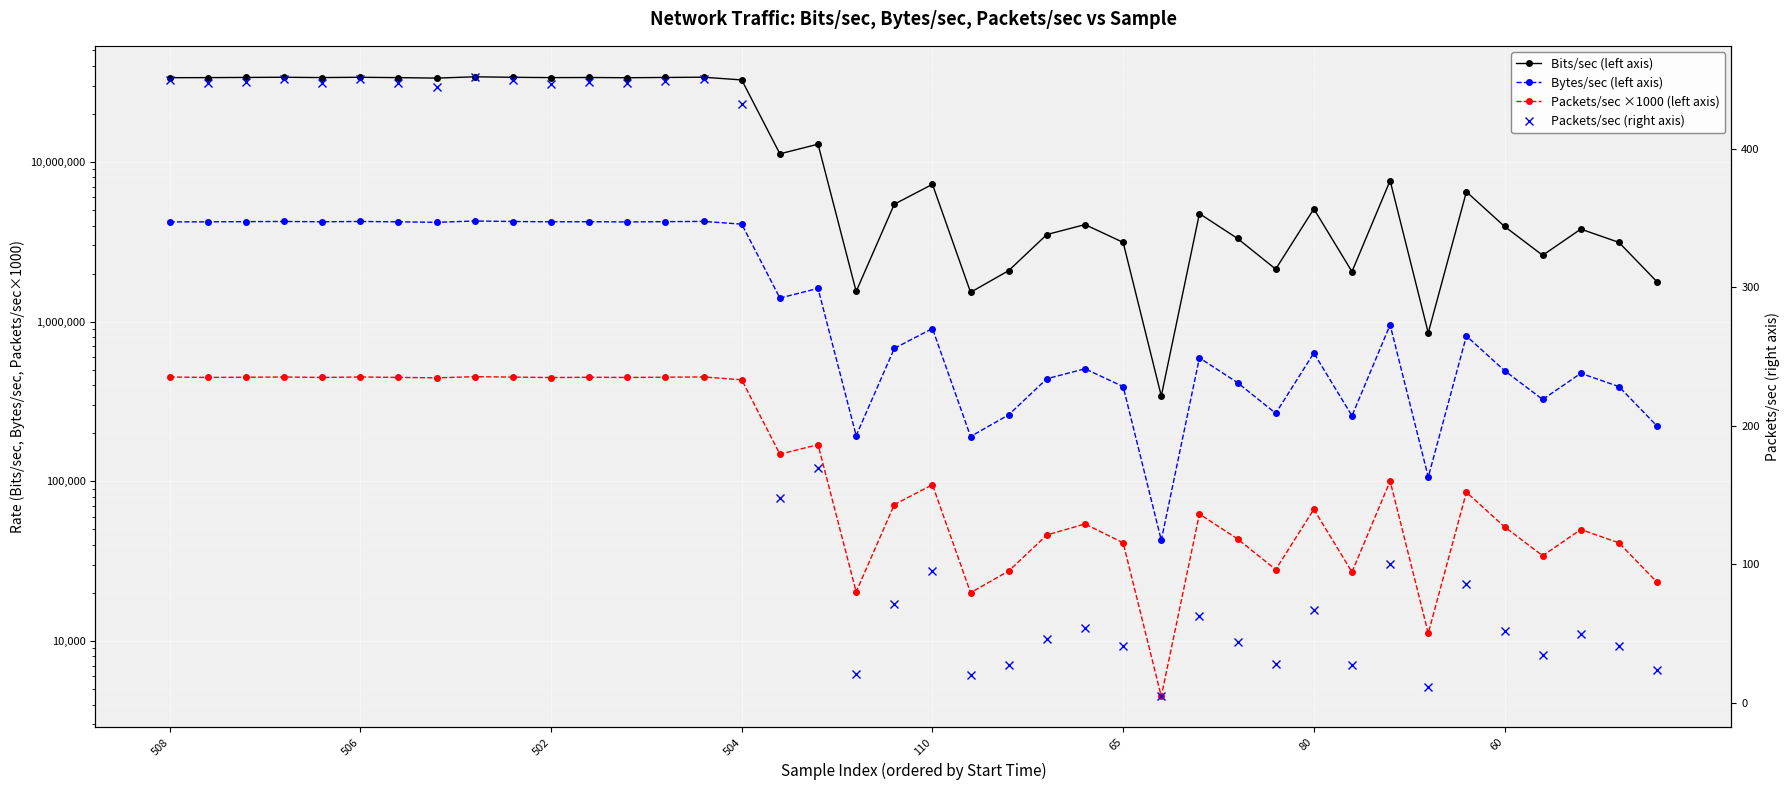

True or false: Bytes/sec (left axis) and Bits/sec (left axis) intersect in this chart.

False